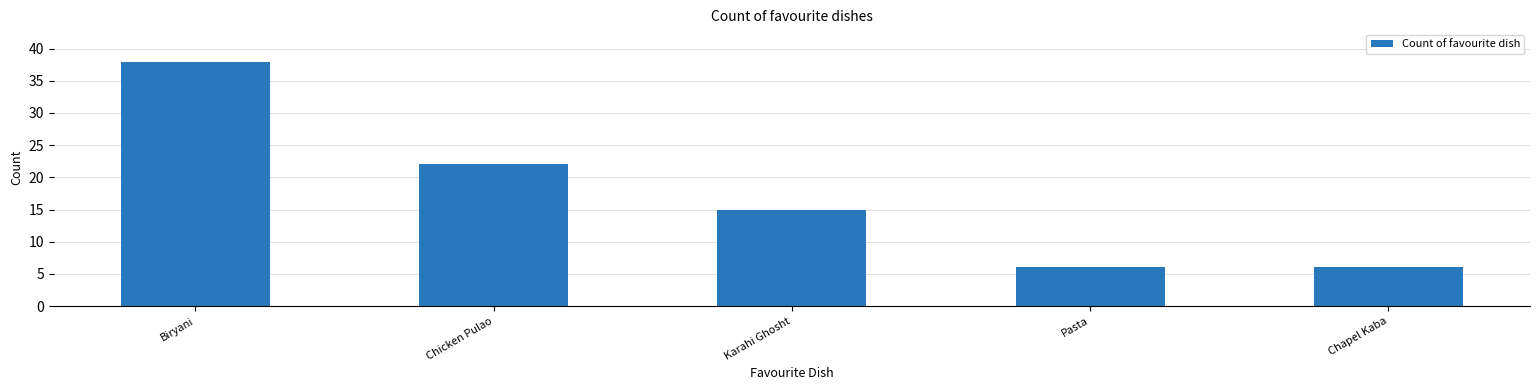

Between Pasta and Chicken Pulao, which is larger?

Chicken Pulao